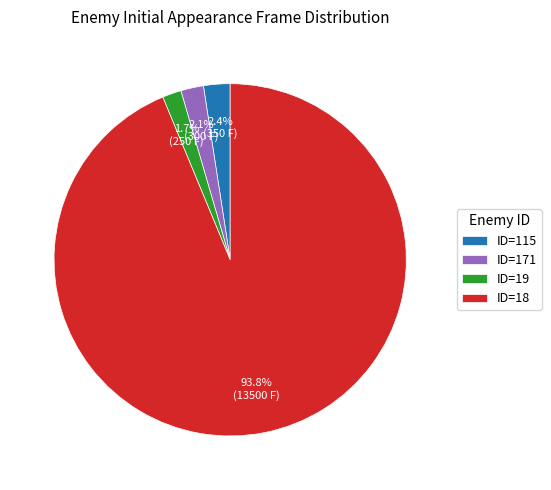

Is ID=115 the majority of the pie?

No